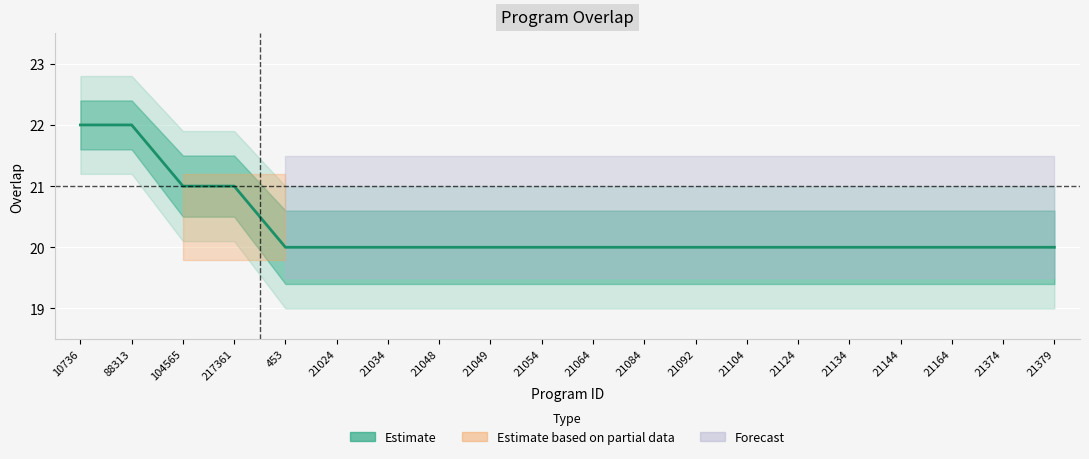

Read the value at 21049.

20